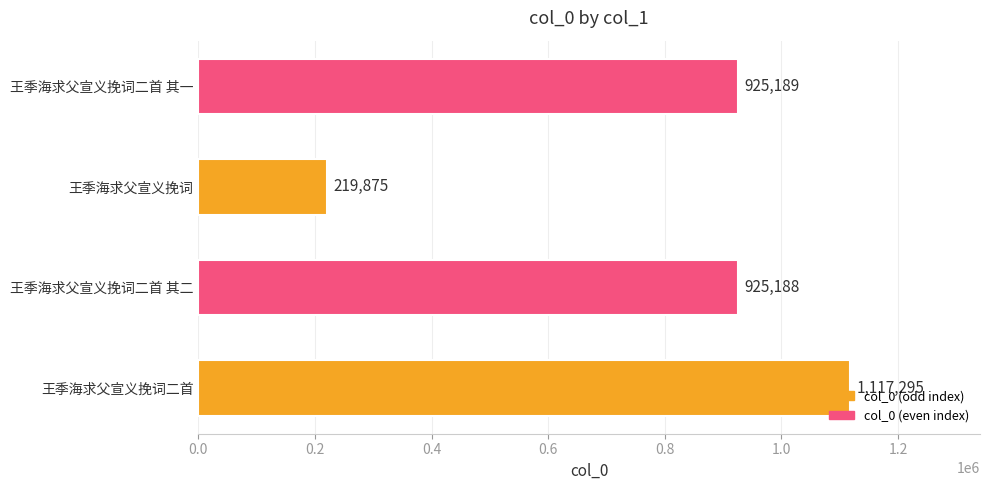

Is it true that the value at 王季海求父宣义挽词二首 其一 is 1454247?

False